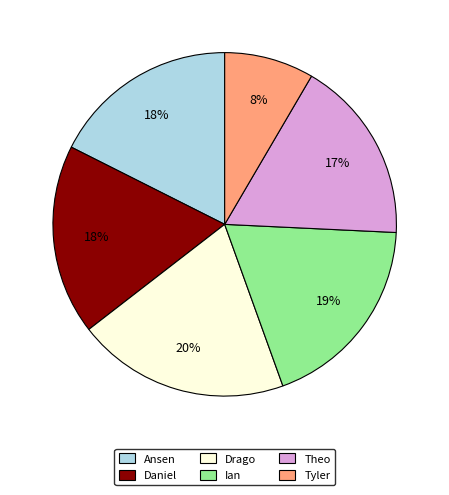

What is the smallest slice in the pie chart?

Tyler